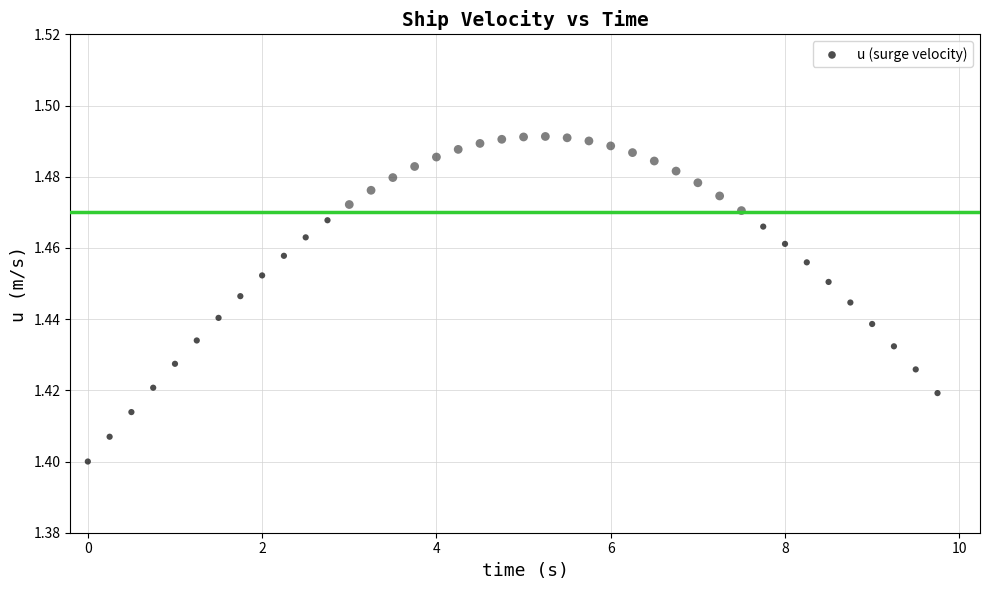

What is the range of X values (max minus min)?

9.8